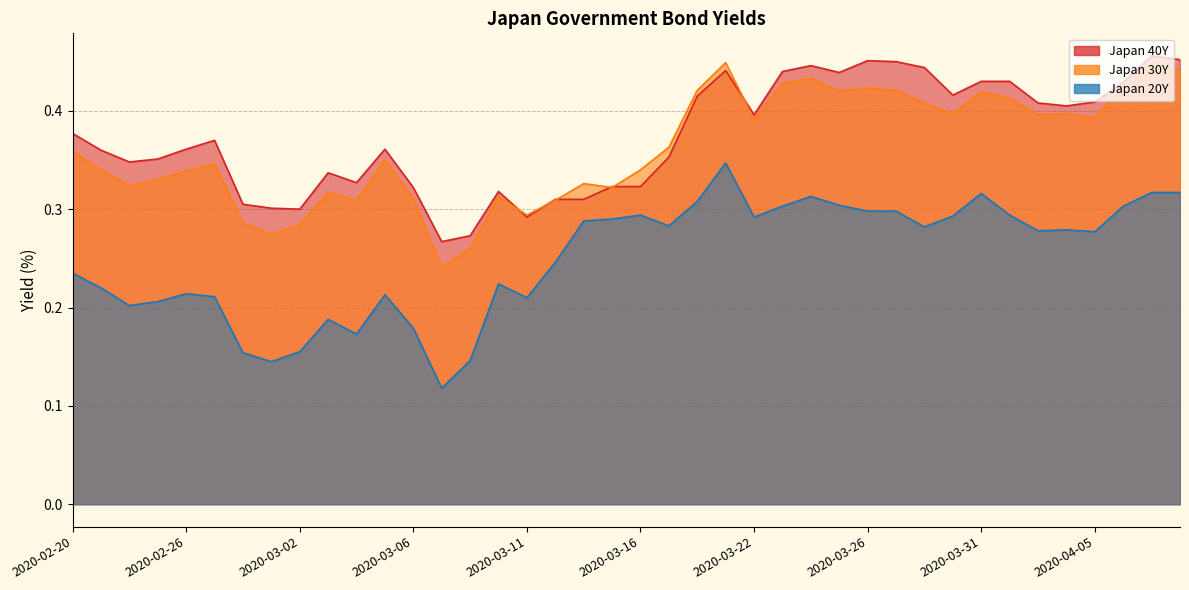

At which label is Japan 20Y closest to 0?

2020-03-08